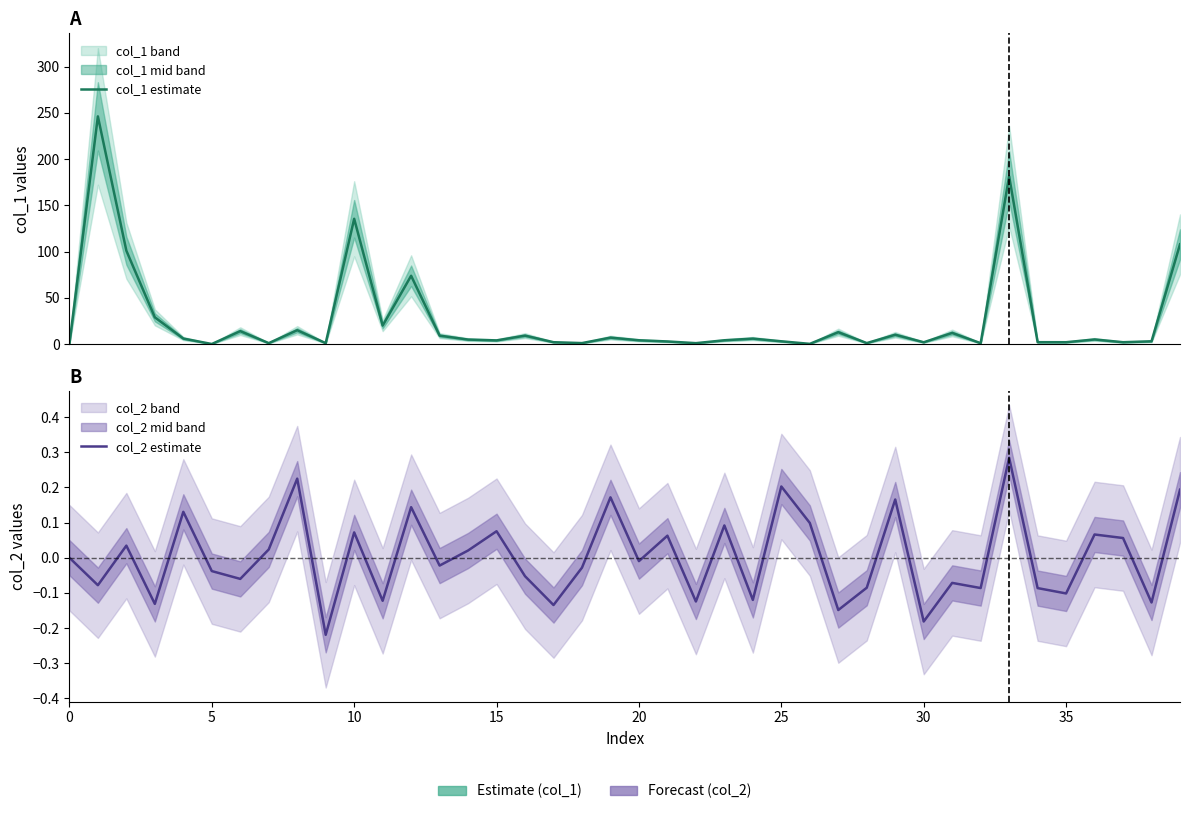

What is the label of the 20th point from the left?

19